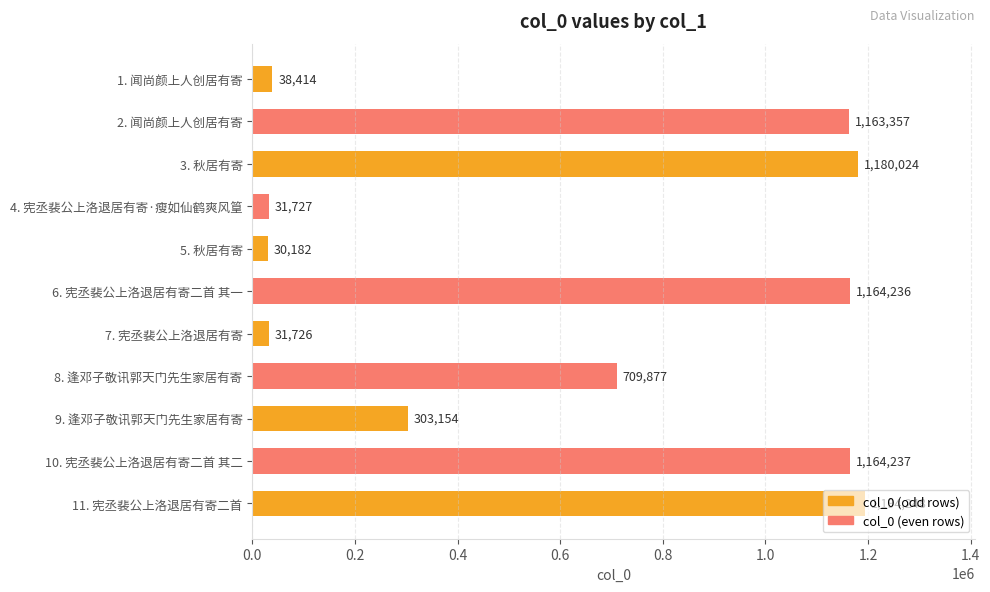

The value at 10. 宪丞裴公上洛退居有寄二首 其二 is 1164237. True or false?

True